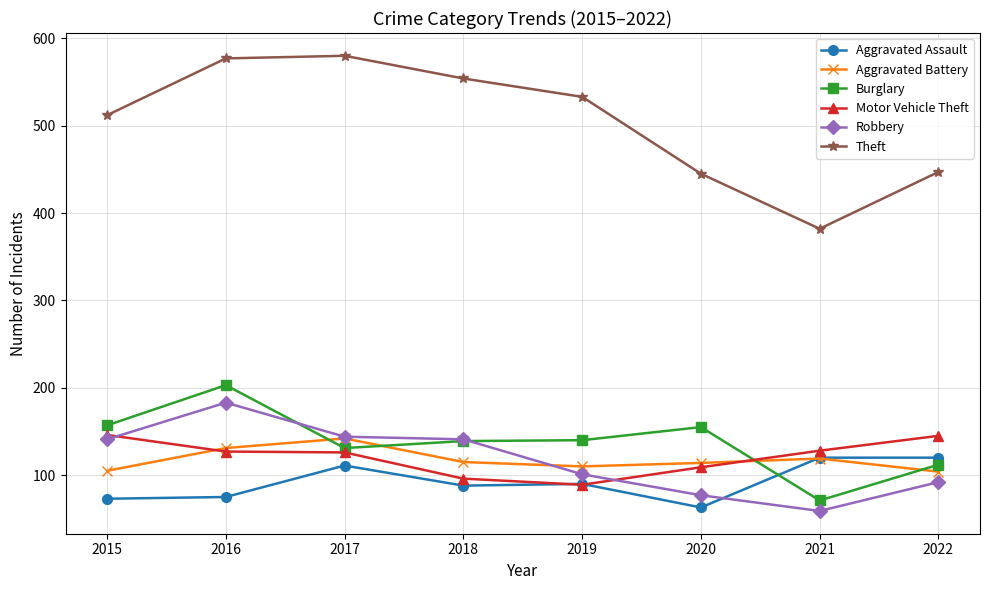

The Aggravated Assault series shows 90 at 2019. True or false?

True